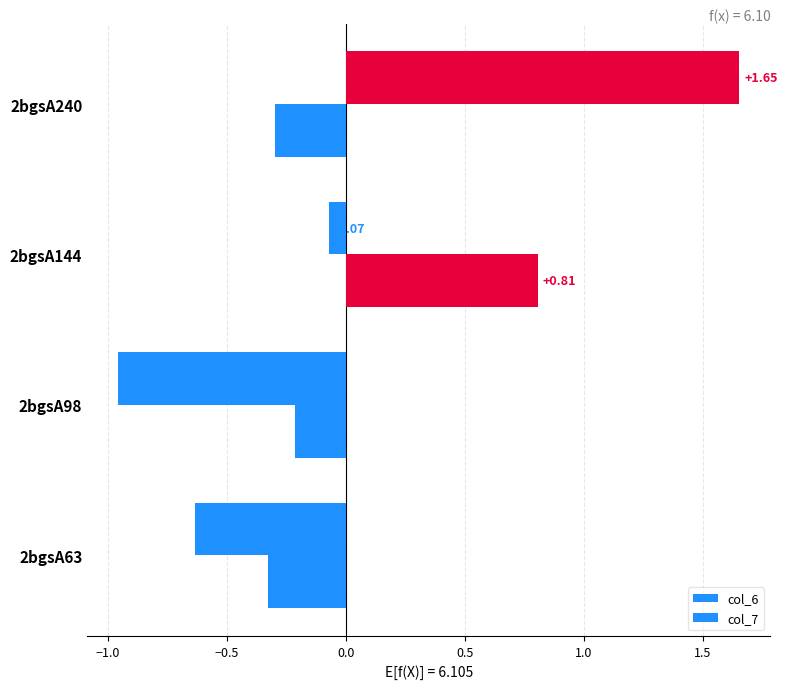

How many data points in col_7 are above 0?

1